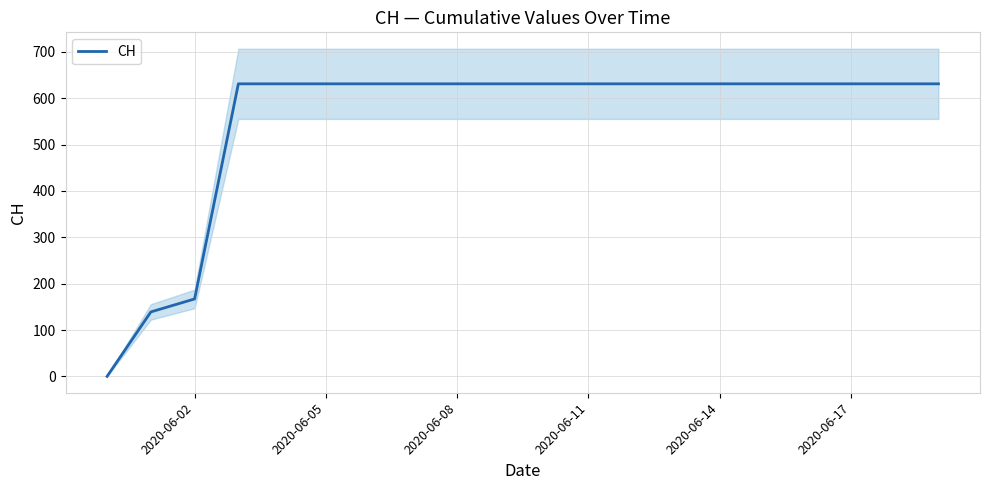

The value of CH at 2020-06-11 is 931. True or false?

False